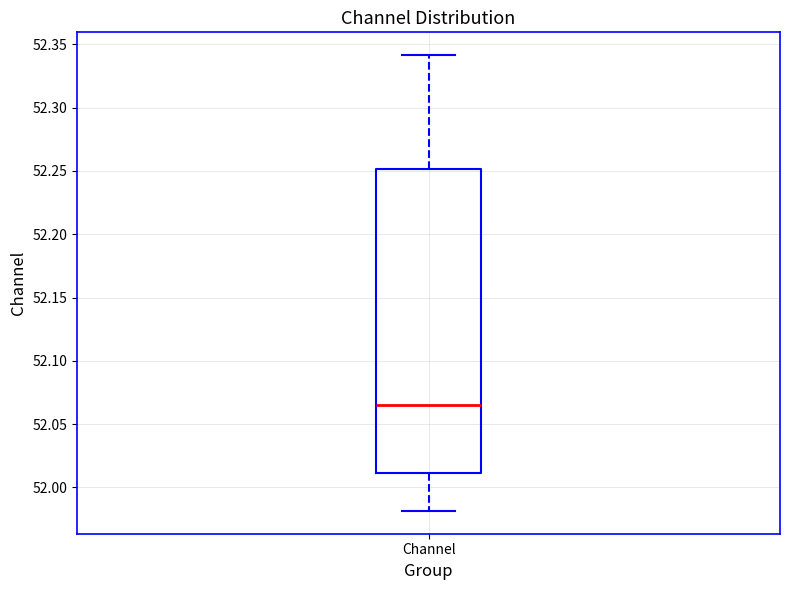

Transcribe this box plot: give where the median line is, the range the box spans, and where the two whiskers end, as read against the y-axis. The values are not printed on the chart, so give them approximately, as read against the axis.

median 52.065, box 52.010 to 52.250, whiskers 51.980 to 52.340